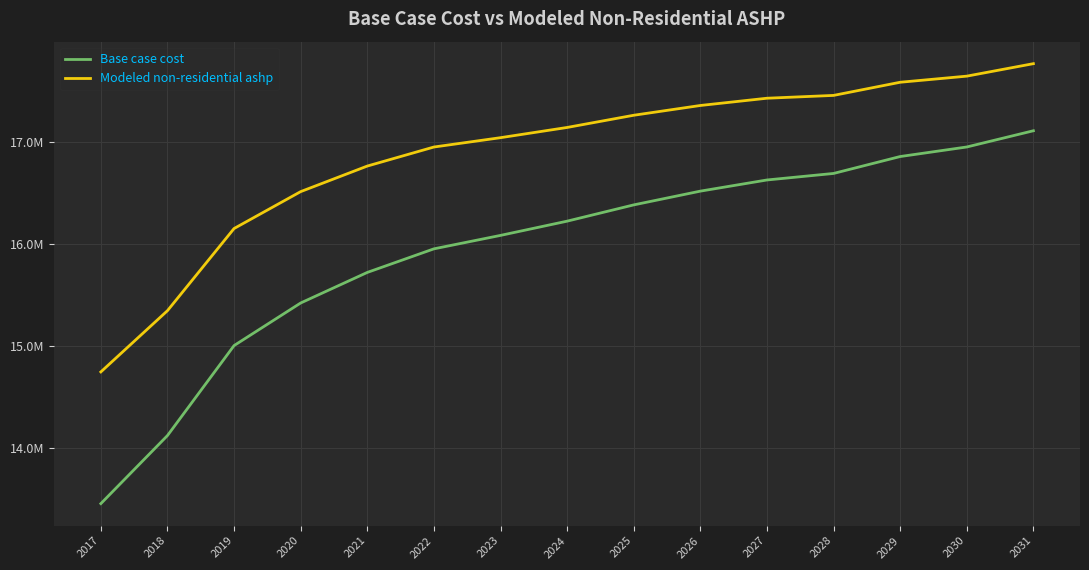

Is this an area chart (filled region under the line)?

No